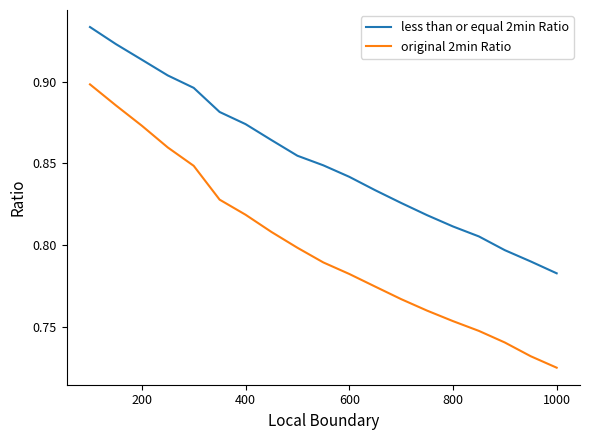

Which series has the widest spread of values?

original 2min Ratio